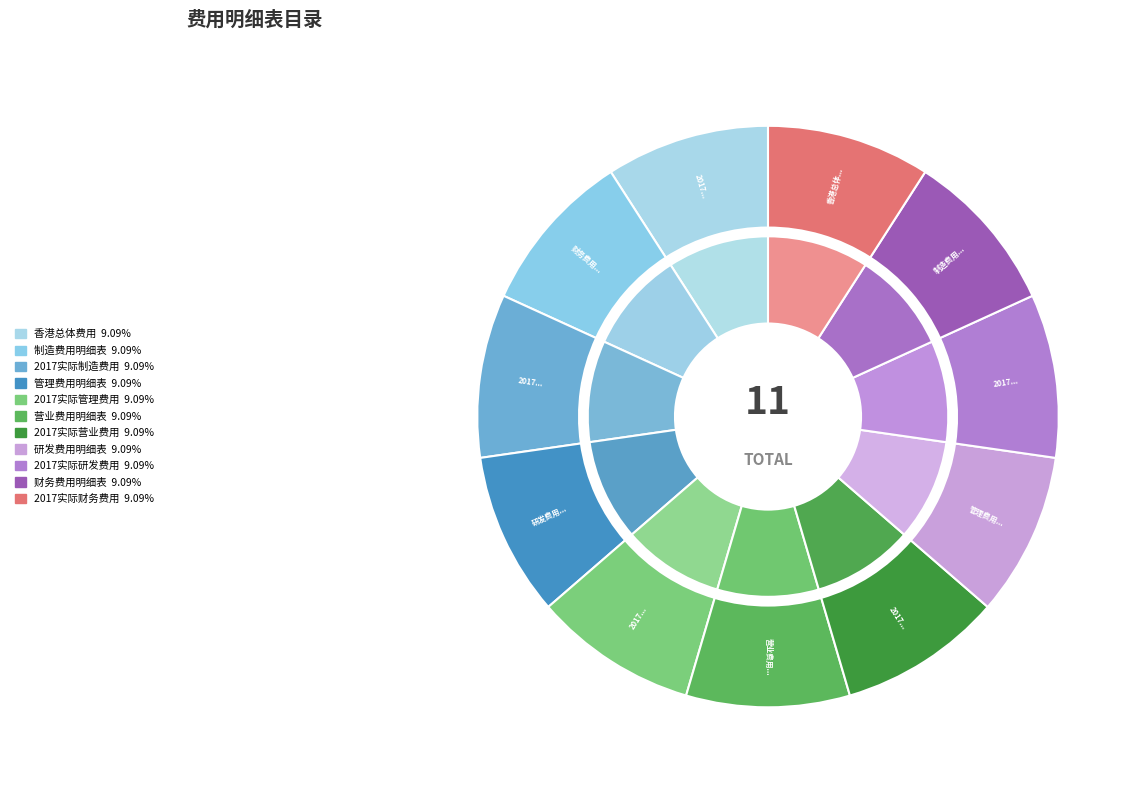

How many slices are in this pie chart?

11